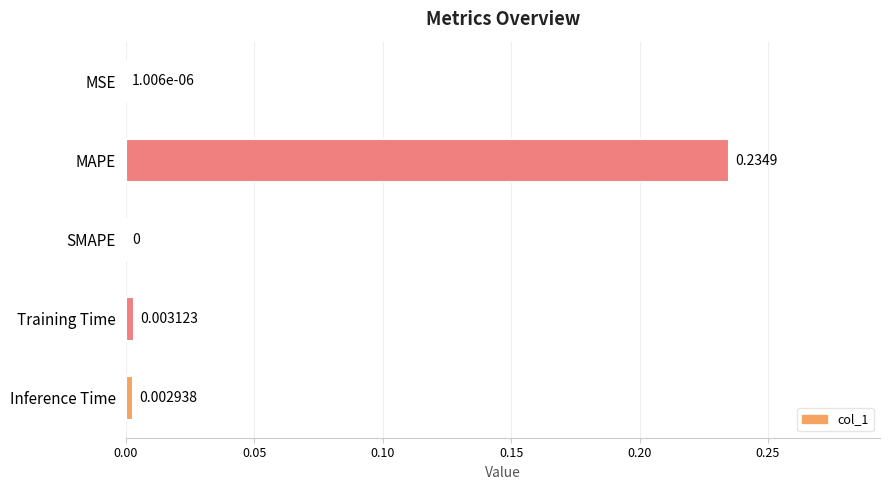

Where is the data nearest to the value 0?

SMAPE